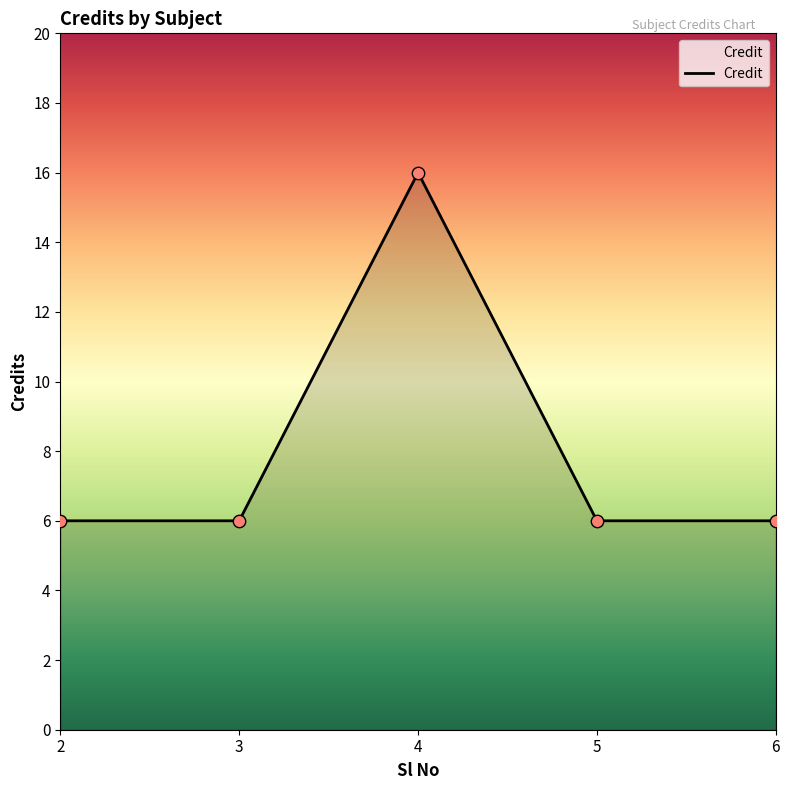

Approximately how many times larger is the value at 6 compared to 3?

1.0